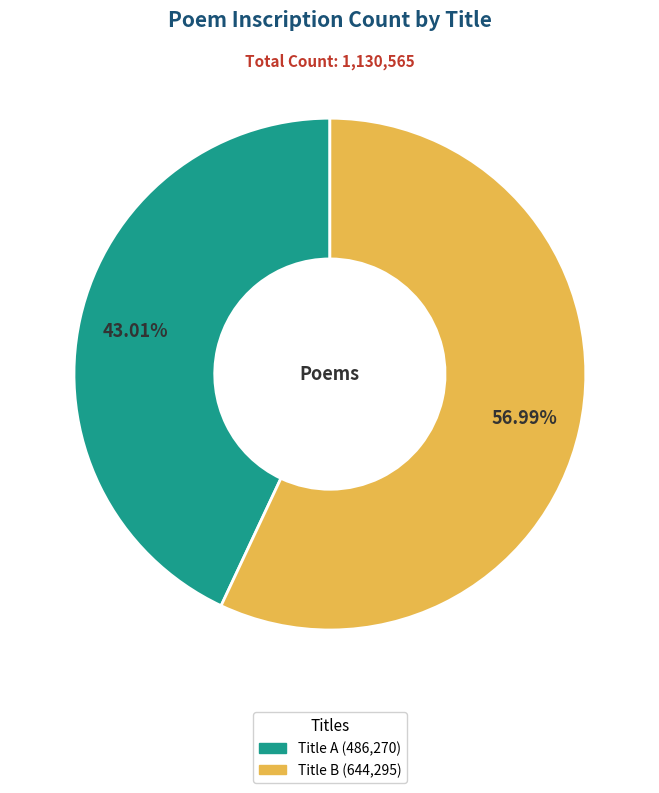

Is there any slice that represents more than half of the pie?

Yes